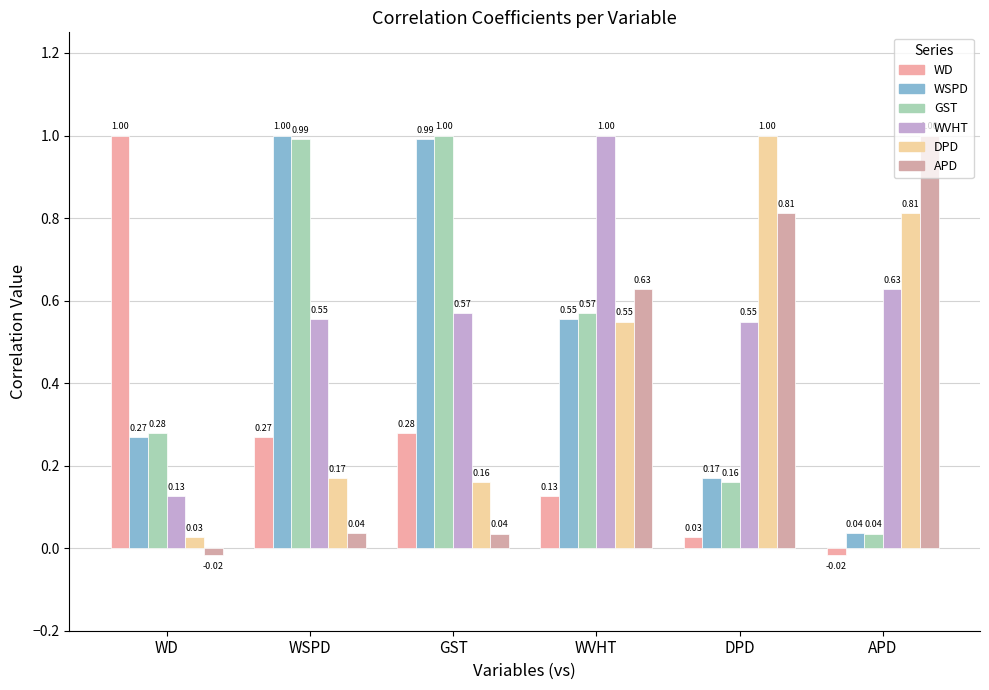

The GST series shows 0.6 at WVHT. True or false?

True